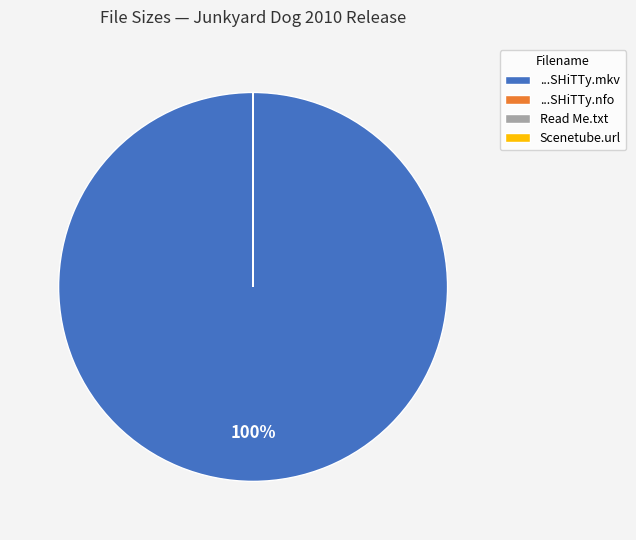

What percentage is the ...SHiTTy.mkv slice, to the nearest percent?

100%